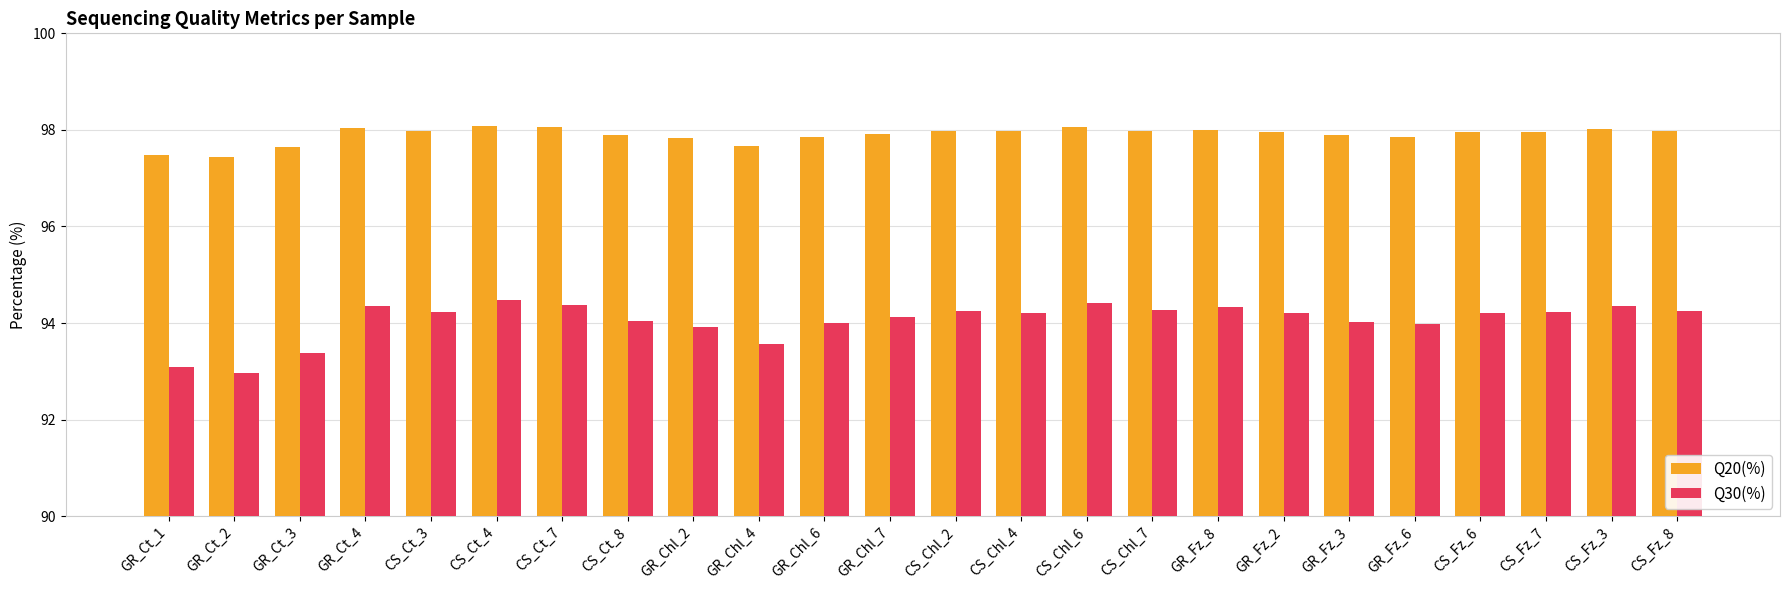

At how many categories does at least one series exceed 94?

24